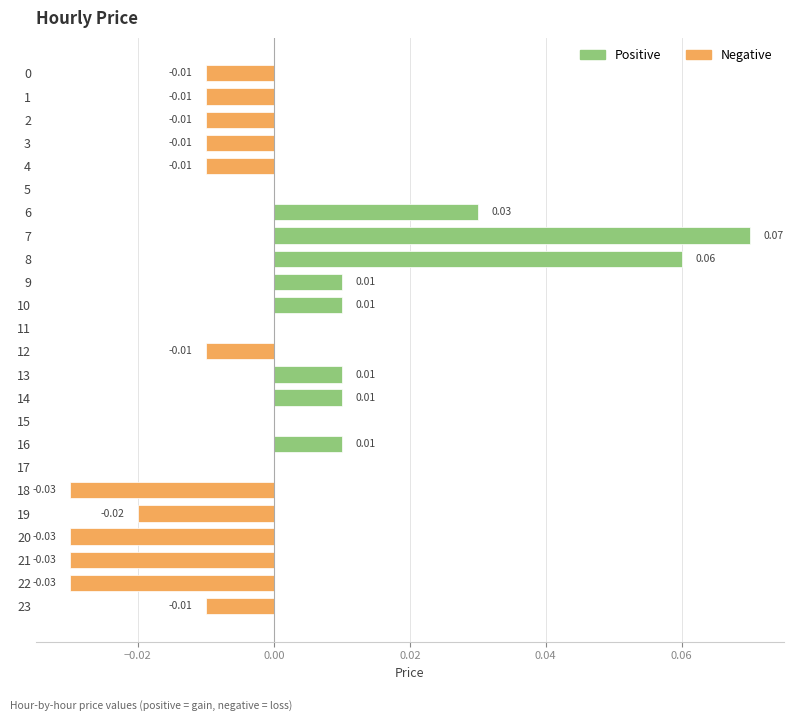

Between 23 and 10, which is larger?

10